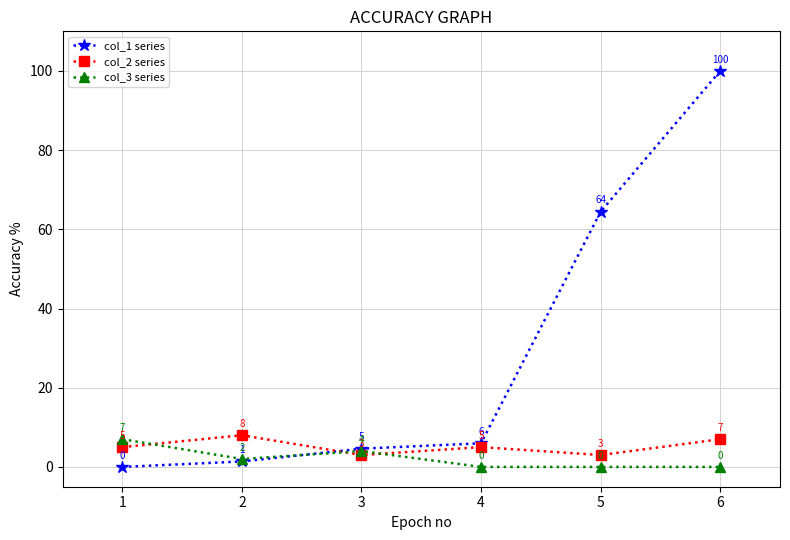

At which label does col_1 series reach its peak?

6